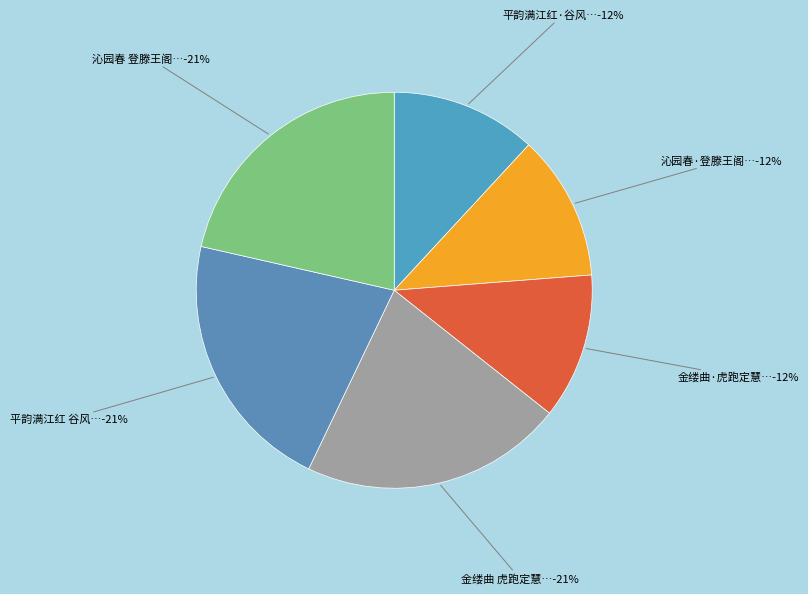

Does 金缕曲 虎跑定慧寺谒弘一法师舍利塔，同盛元、晓华 represent more than half of the total?

No